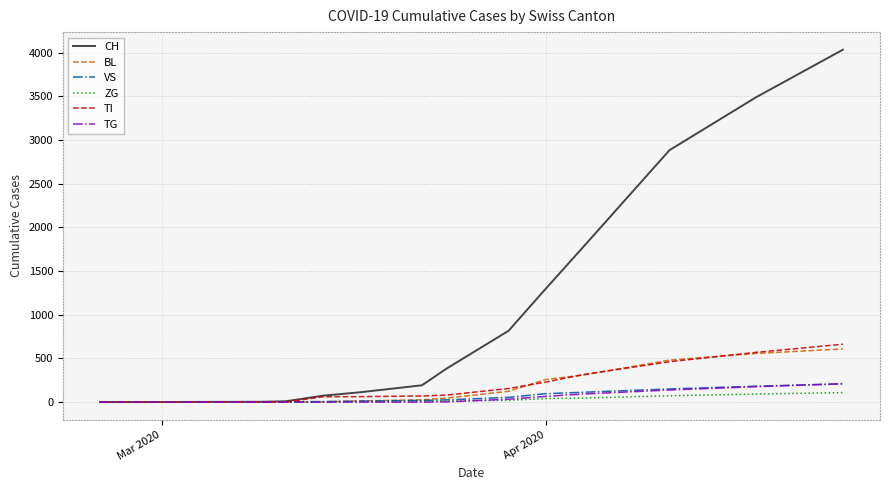

Which series has the largest total across all categories?

CH